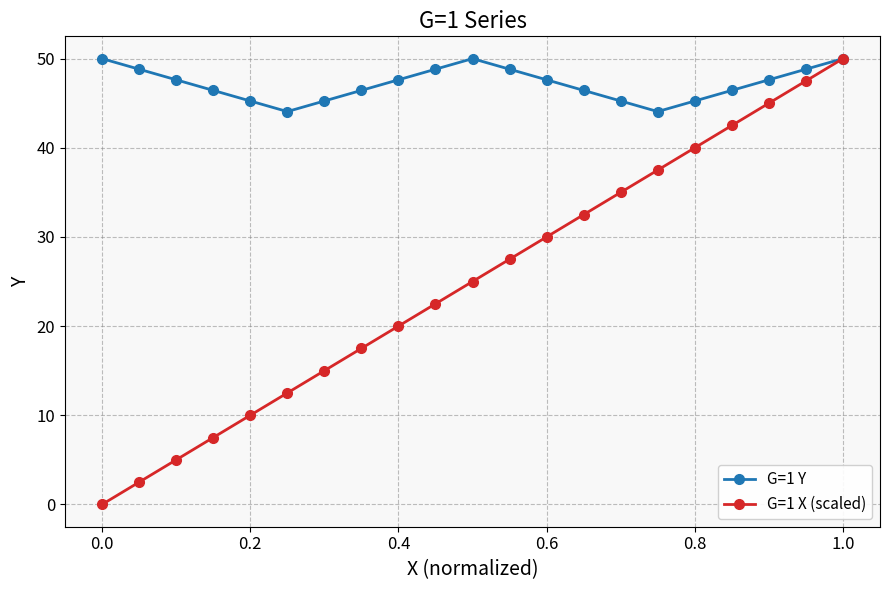

At how many categories does at least one series exceed 1?

21